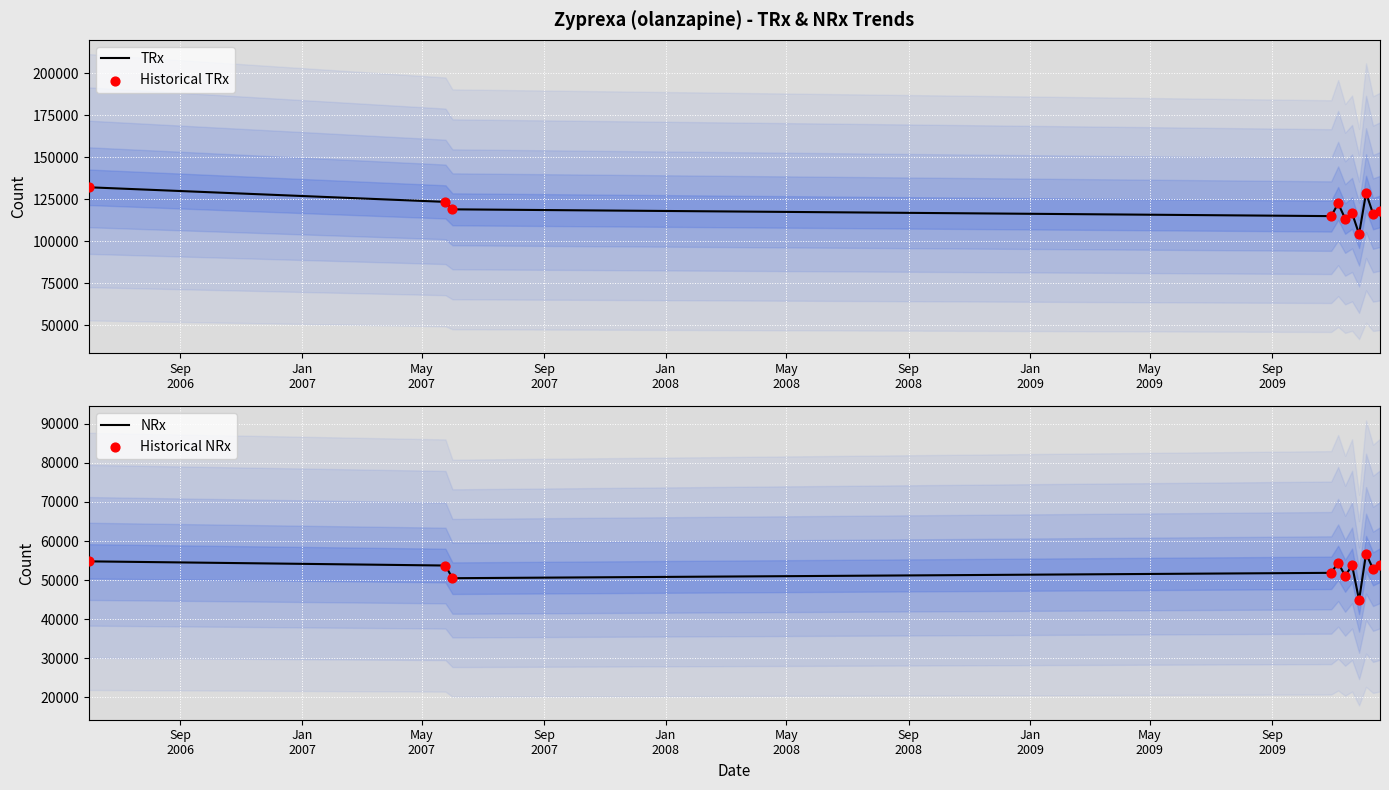

Which series has the largest Y range (max minus min)?

TRx